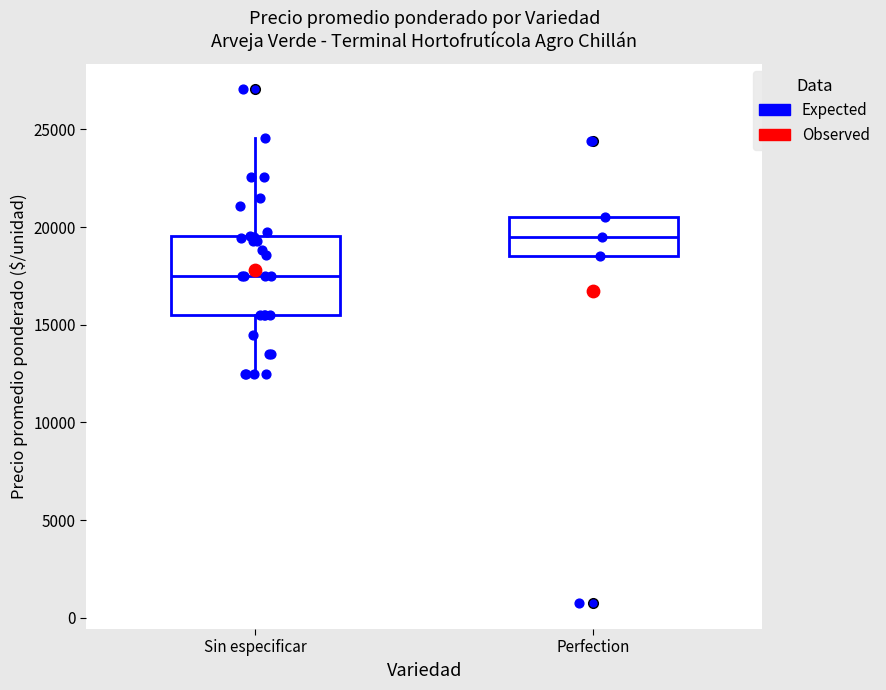

Which box has the highest median line?

Perfection